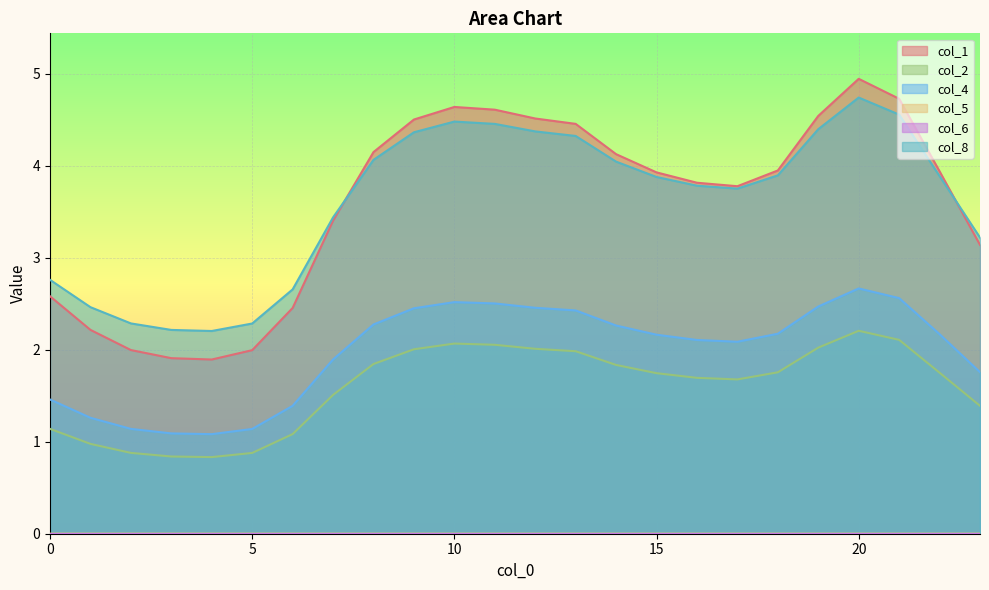

How many categories are shown in the chart?

24